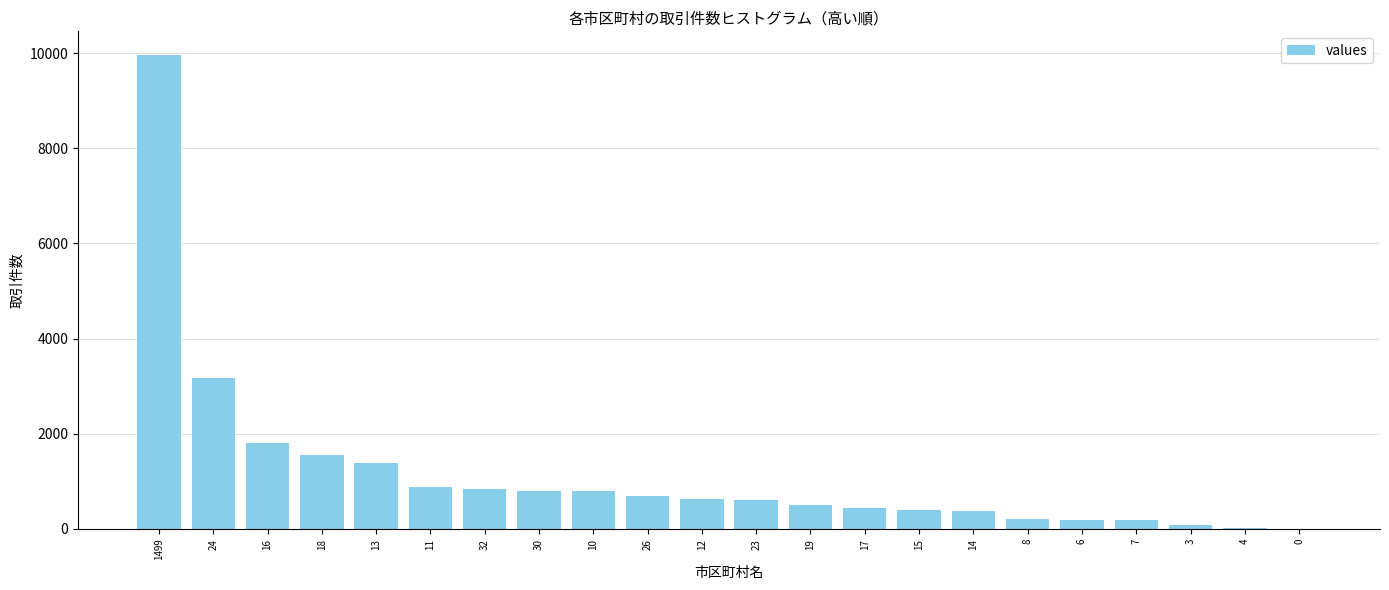

What is the approximate value at 32, to the nearest 10?

850